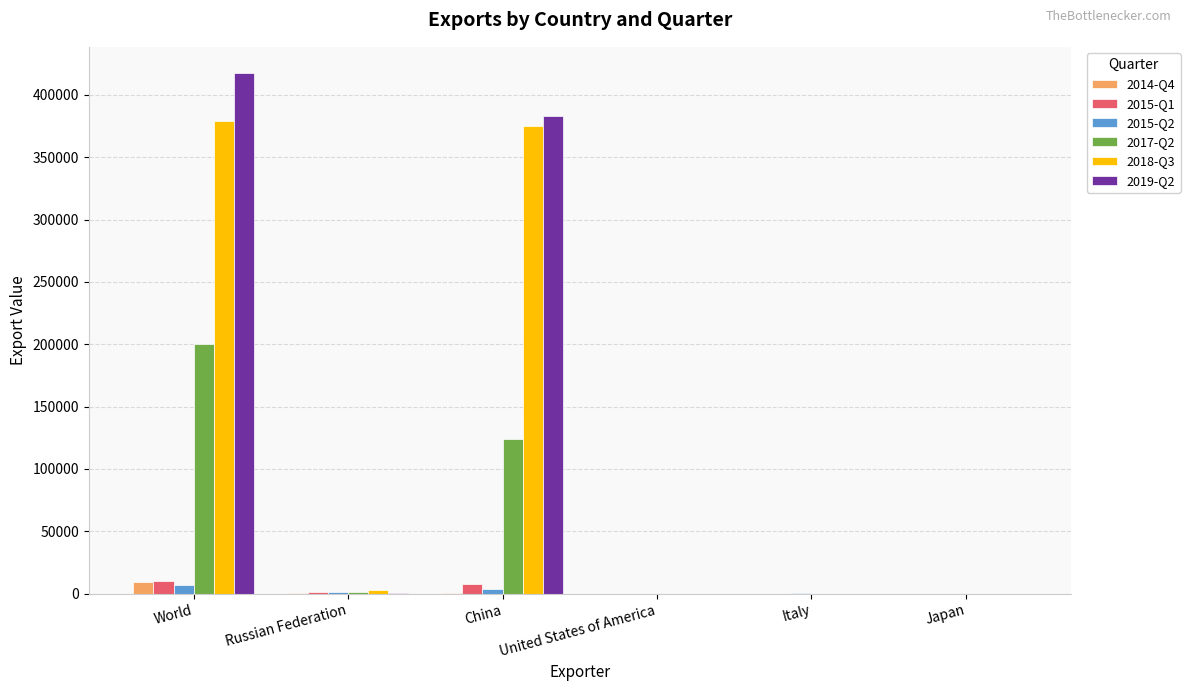

What is the spread (max minus min) of values at China?

382386